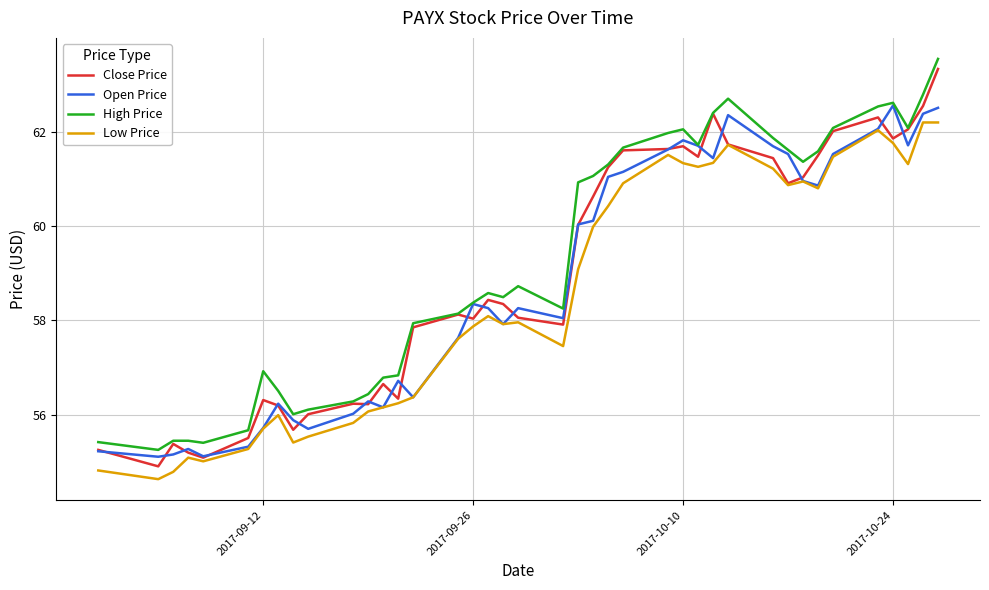

Which series has the widest spread of values?

Close Price